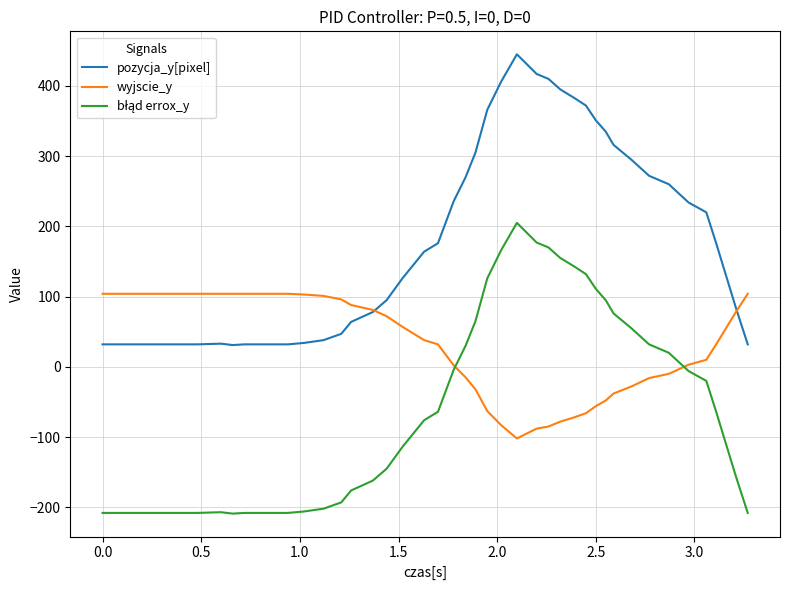

Which series has the largest total across all categories?

pozycja_y[pixel]